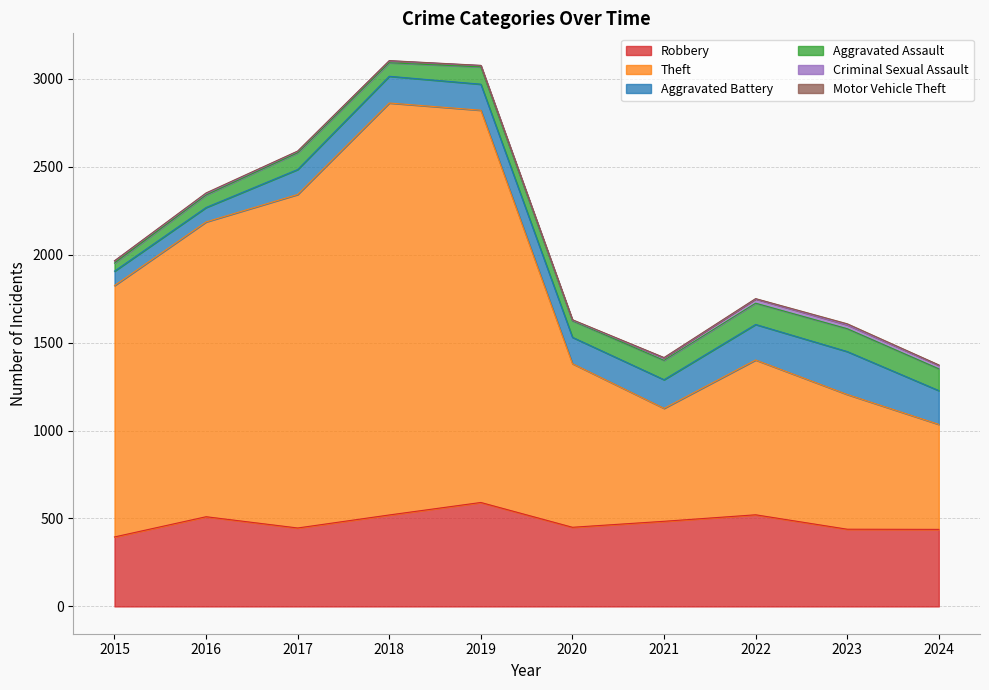

At which category is the sum across all series the highest?

2018